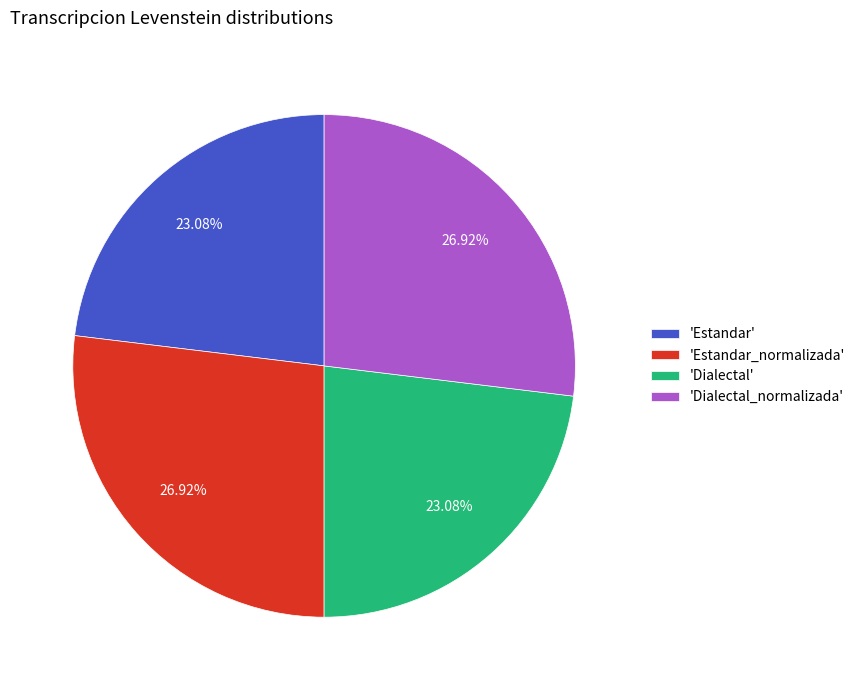

How many segments does this pie chart have?

4